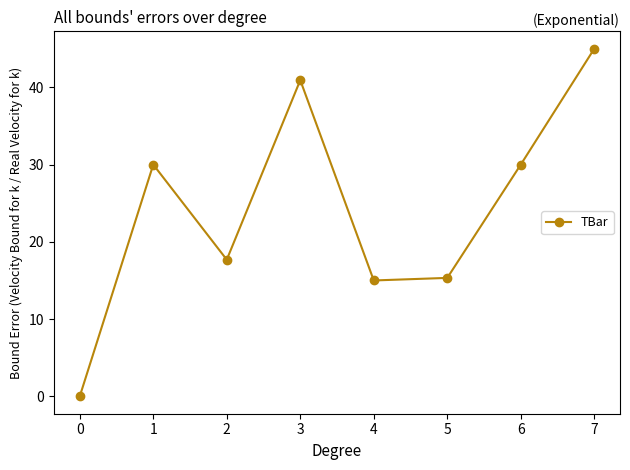

What is the sum of the values at 2 and 7?

62.7